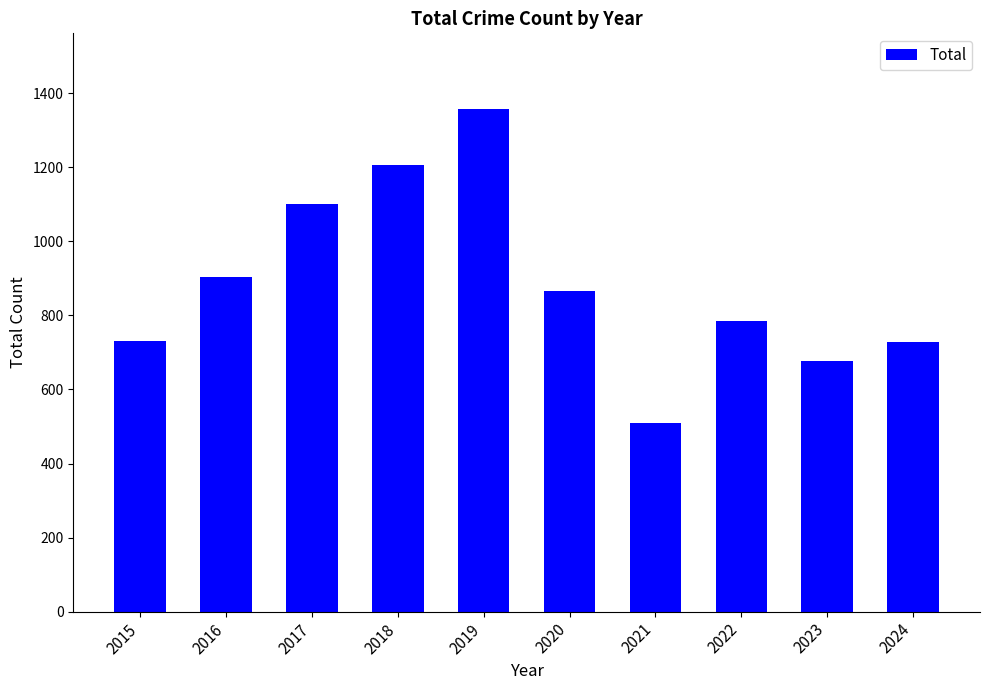

Read the value at 2019, to the nearest 50.

1350